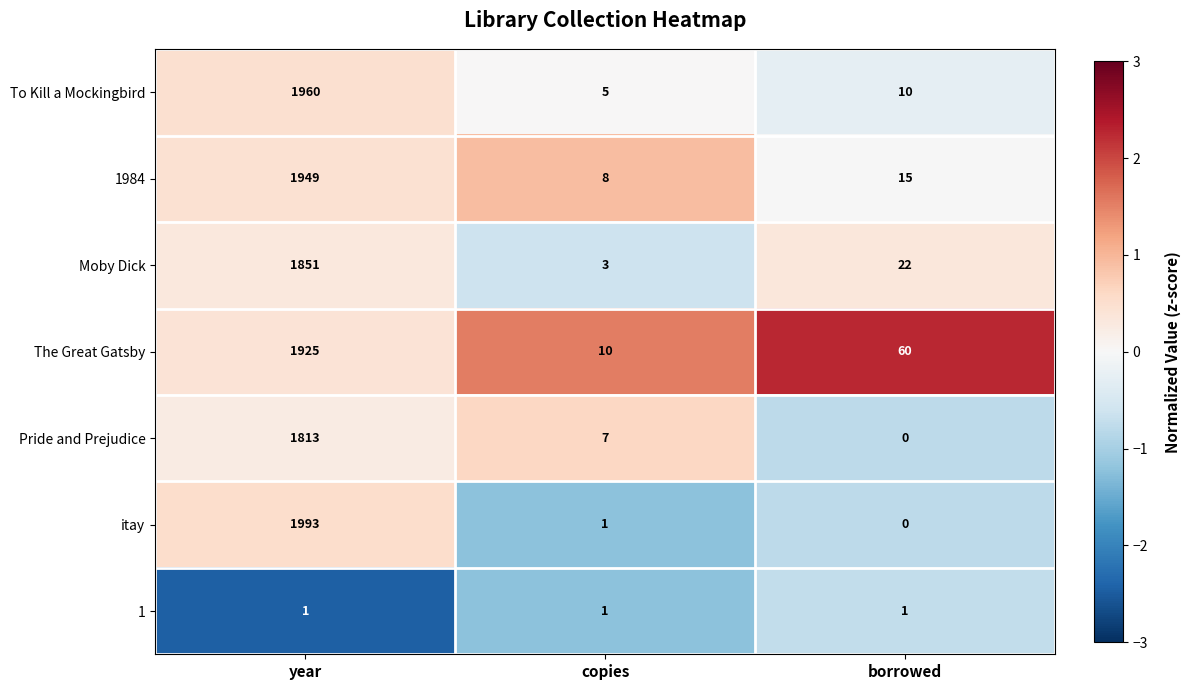

Rank the series by their maximum value, from lowest to highest.

1, Pride and Prejudice, Moby Dick, The Great Gatsby, 1984, To Kill a Mockingbird, itay